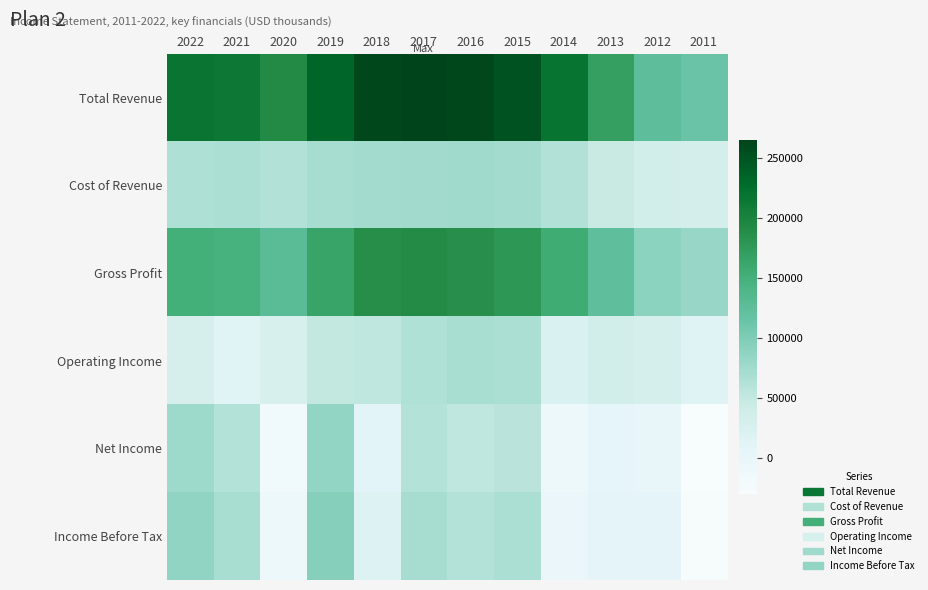

Reading left to right, list all the values displayed in this chart.

Total Revenue: 2022=217700	2021=213500	2020=191700	2019=234100	2018=260600	2017=265100	2016=260900	2015=251800	2014=218400	2013=170100	2012=125200	2011=114400
Cost of Revenue: 2022=65500	2021=67100	2020=62800	2019=70300	2018=73300	2017=74800	2016=74900	2015=73600	2014=62400	2013=46400	2012=34900	2011=33400
Gross Profit: 2022=152100	2021=146400	2020=128900	2019=163700	2018=187300	2017=190300	2016=186000	2015=178200	2014=155900	2013=123700	2012=90300	2011=81000
Operating Income: 2022=29700	2021=14500	2020=26700	2019=51500	2018=52100	2017=63400	2016=69700	2015=66900	2014=22500	2013=35100	2012=30400	2011=15900
Net Income: 2022=76400	2021=61400	2020=-17100	2019=84300	2018=10500	2017=61900	2016=52600	2015=57400	2014=-9800	2013=3600	2012=400	2011=-30000
Income Before Tax: 2022=85800	2021=70200	2020=-10500	2019=93900	2018=18200	2017=70900	2016=61400	2015=67200	2014=-2400	2013=8400	2012=7100	2011=-28600